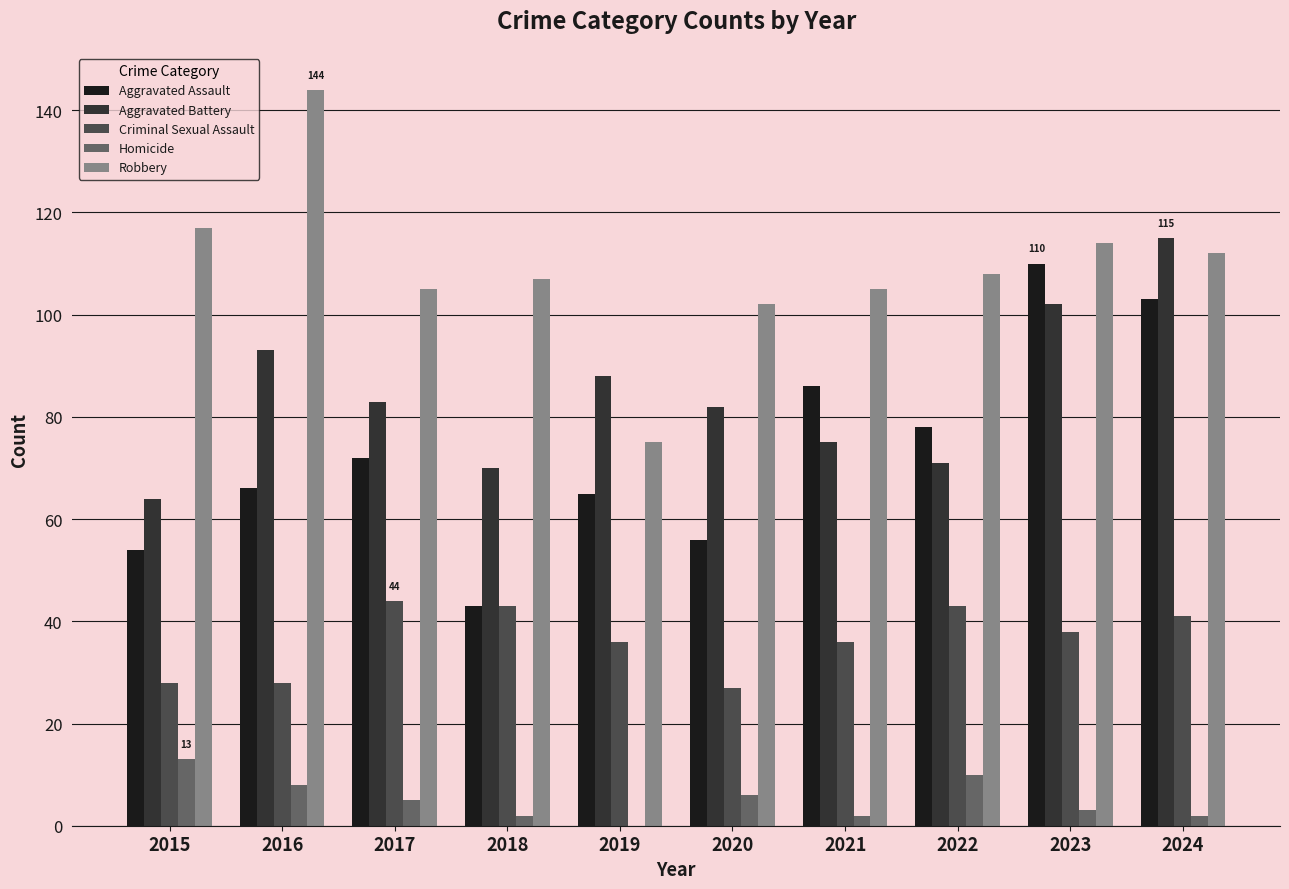

The Aggravated Assault series shows 108 at 2019. True or false?

False